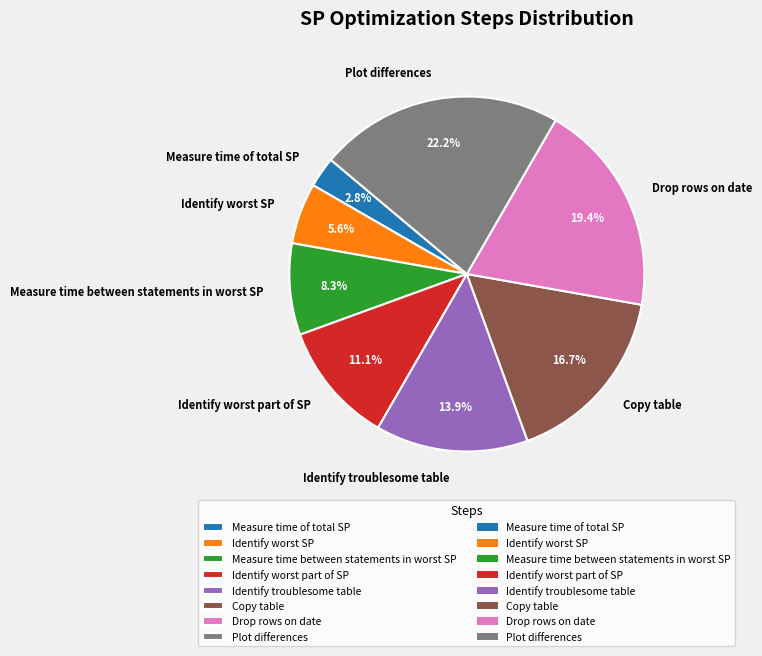

To the nearest percent, what is the combined percentage of Identify worst part of SP and Copy table?

28%